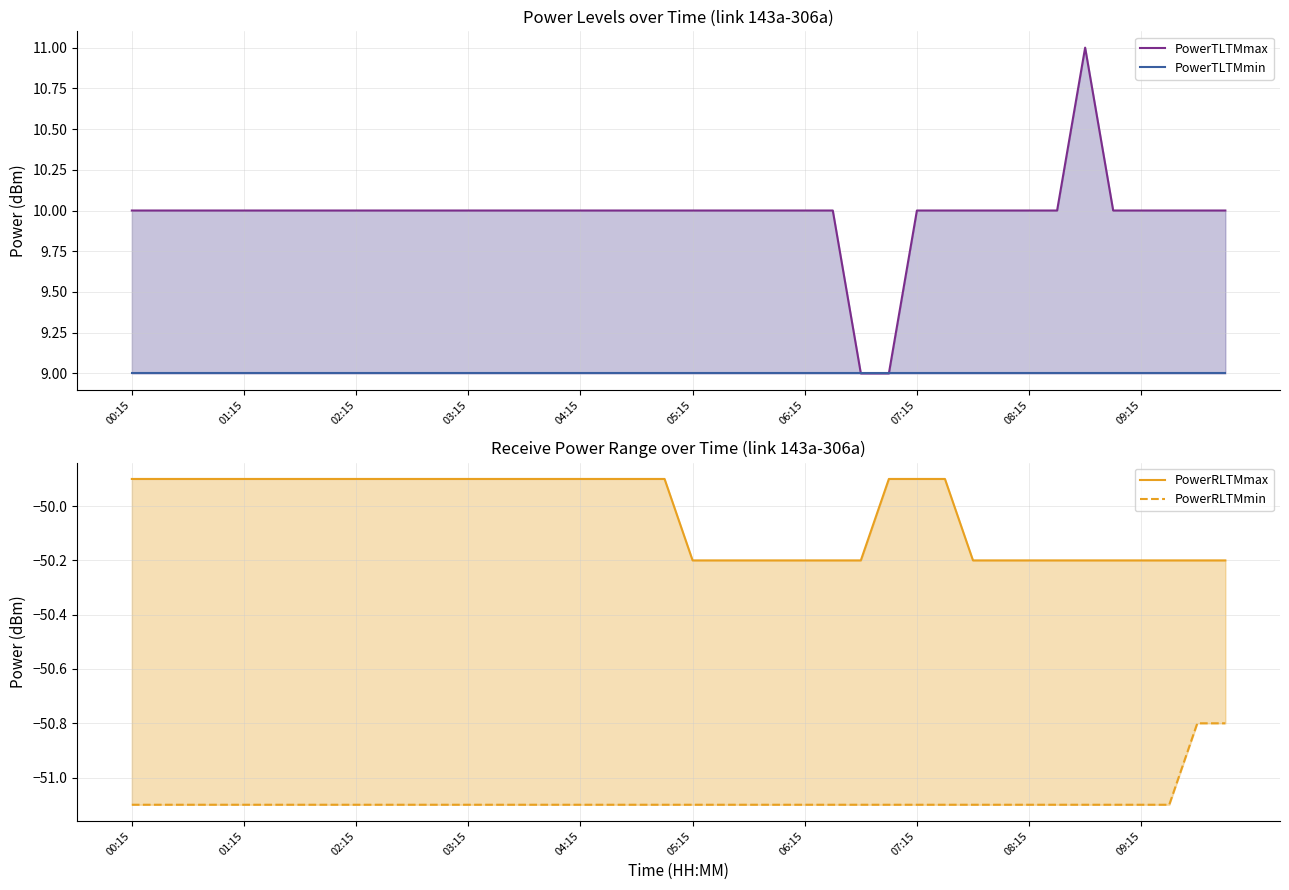

What are all the series names shown in the legend?

PowerTLTMmax, PowerTLTMmin, PowerRLTMmax, PowerRLTMmin